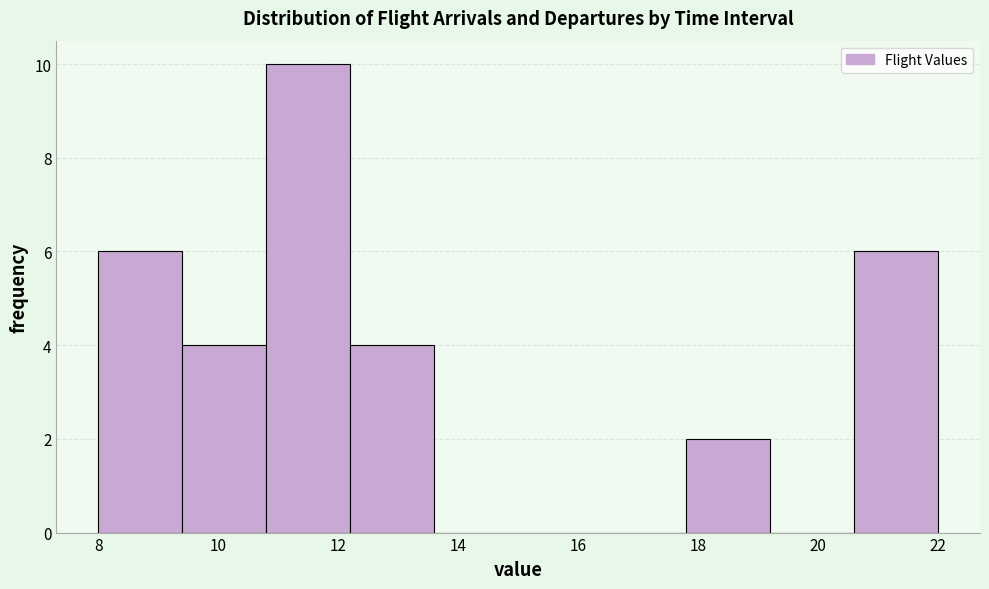

What is the height of the bar covering 9.4 to 10.8 on the x-axis? The values are not printed on the chart, so give them approximately, as read against the axis.

4